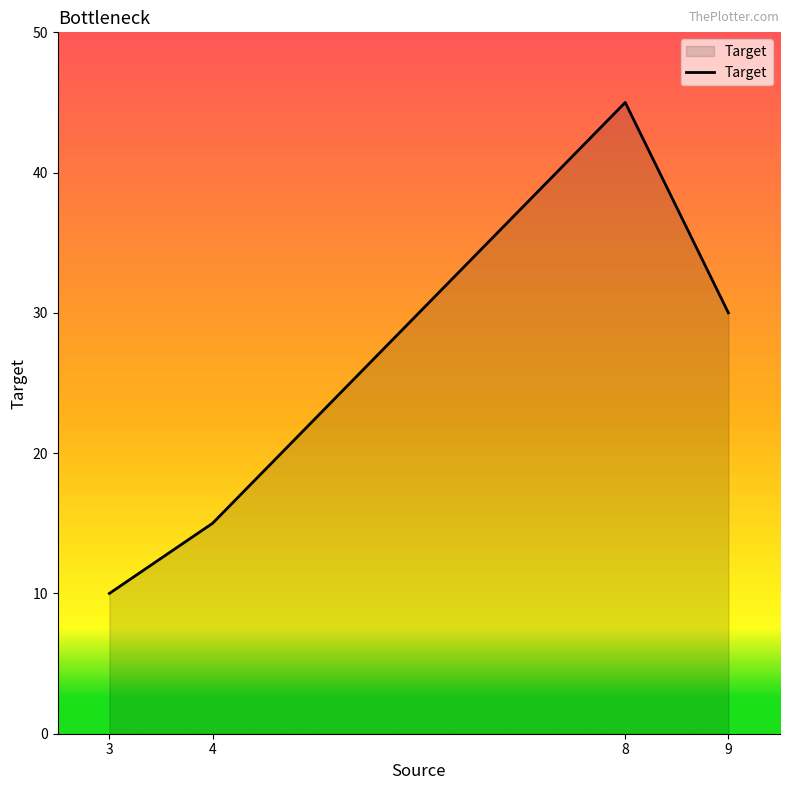

How many series are shown in this chart?

1